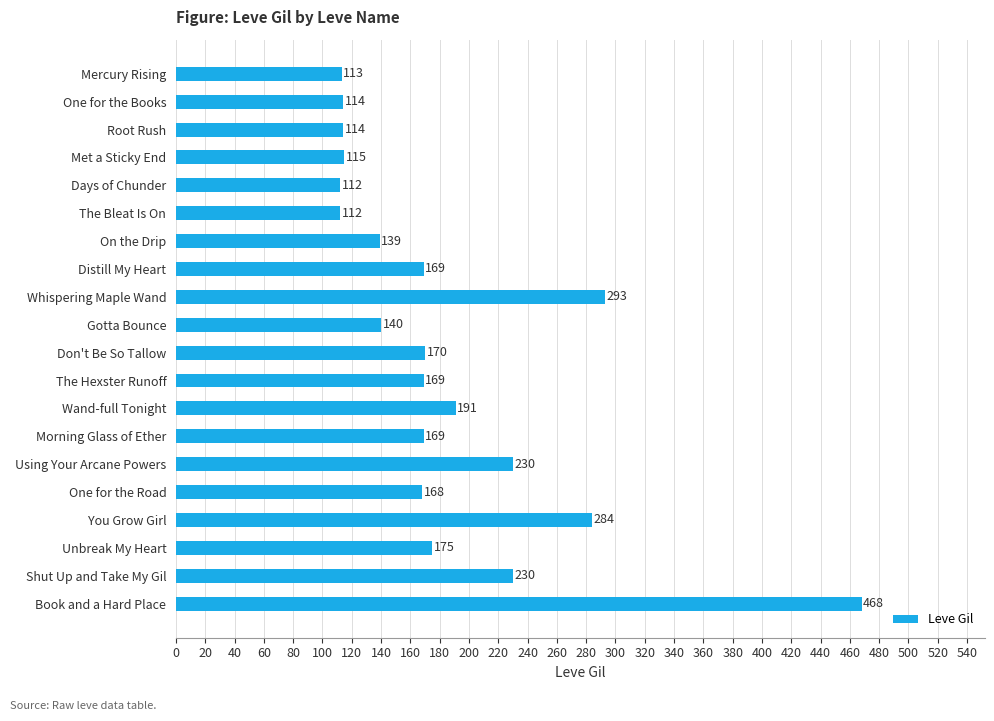

How many data points does each series have?

20